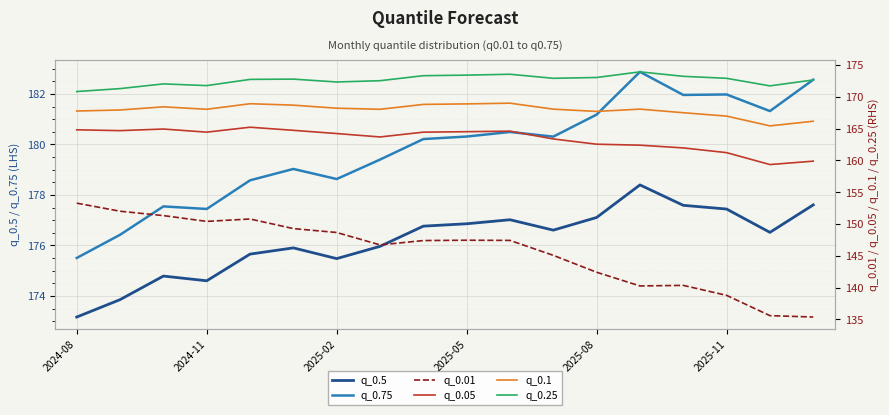

Reading left to right, list all the values displayed in this chart.

q_0.5: 173.2	173.9	174.8	174.6	175.7	175.9	175.5	176.0	176.8	176.9	177.0	176.6	177.1	178.4	177.6	177.4	176.5	177.6
q_0.75: 175.5	176.4	177.5	177.4	178.6	179.0	178.6	179.4	180.2	180.3	180.5	180.3	181.2	182.9	182.0	182.0	181.3	182.6
q_0.01: 153.3	152.0	151.3	150.4	150.8	149.3	148.7	146.7	147.4	147.4	147.4	145.1	142.4	140.2	140.3	138.8	135.6	135.4
q_0.05: 164.8	164.7	164.9	164.4	165.2	164.7	164.2	163.7	164.4	164.5	164.6	163.4	162.5	162.4	162.0	161.2	159.3	159.9
q_0.1: 167.8	167.9	168.4	168.0	168.9	168.7	168.2	168.0	168.8	168.9	169.0	168.1	167.7	168.1	167.5	167.0	165.4	166.2
q_0.25: 170.8	171.3	172.0	171.8	172.7	172.8	172.3	172.5	173.3	173.4	173.5	172.9	173.0	173.9	173.2	172.9	171.7	172.6